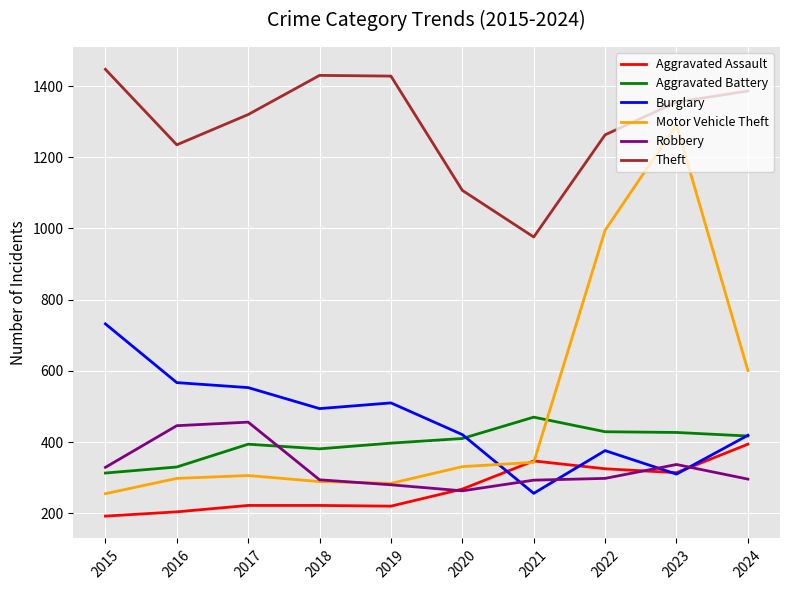

Is the value of Robbery at 2021 greater than the value of Burglary at 2020?

No